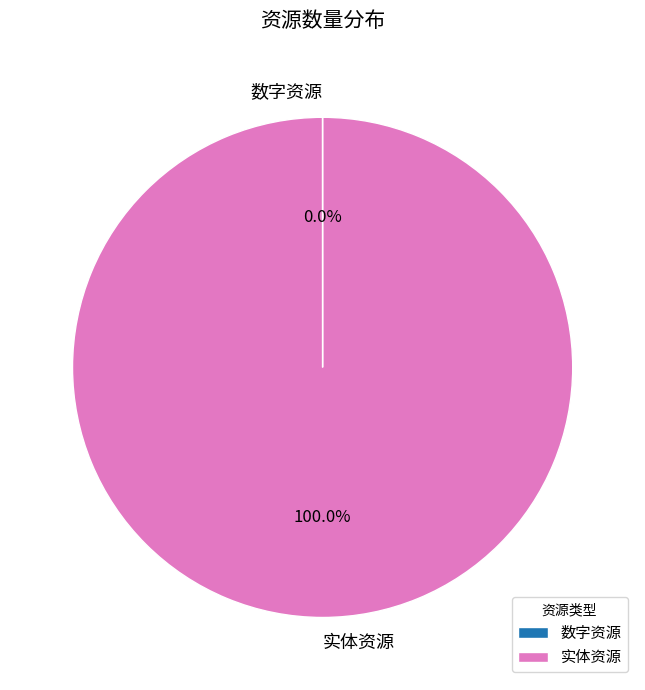

Is there any slice that represents more than half of the pie?

Yes